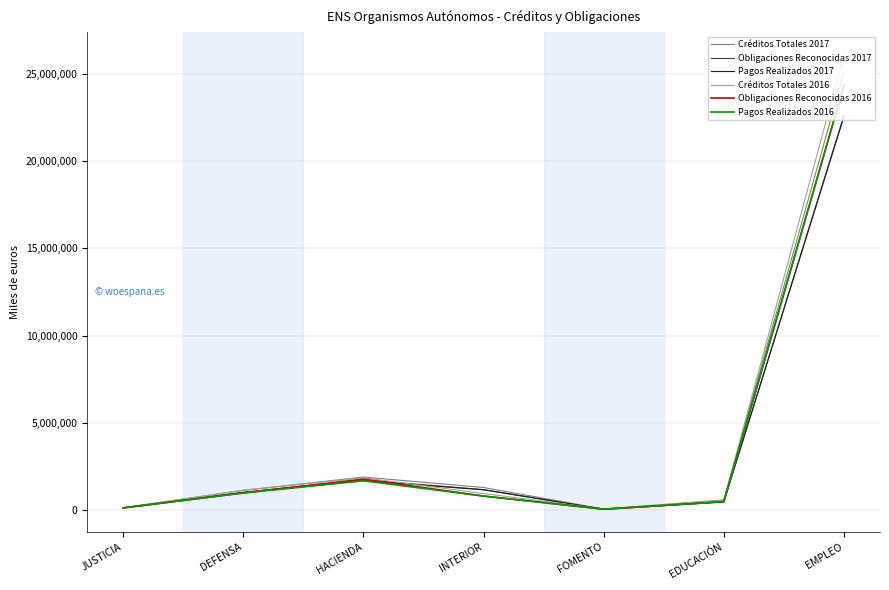

The value of Pagos Realizados 2016 at JUSTICIA is 98951. True or false?

True